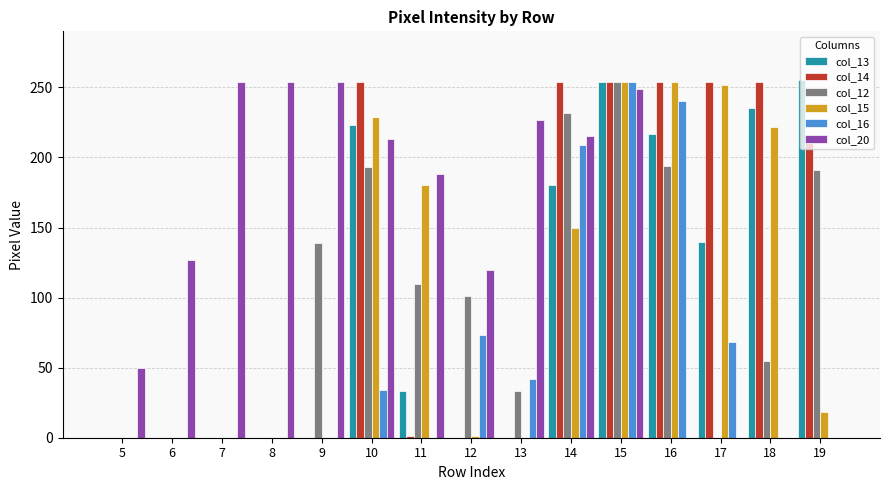

At which label does col_12 reach its peak?

15